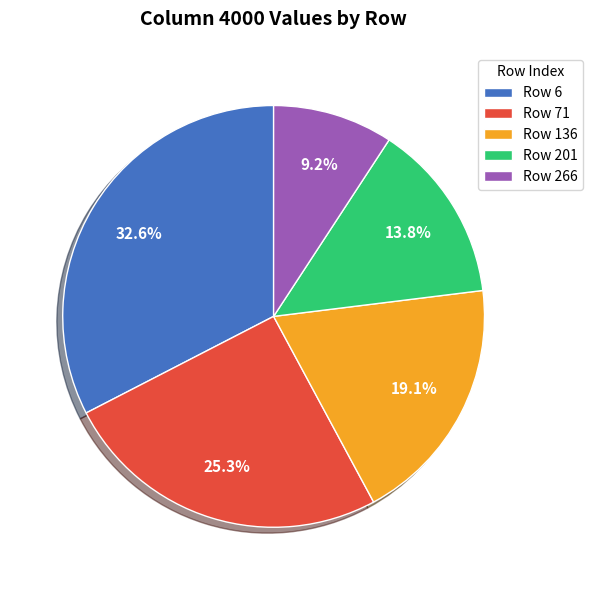

Which has a higher value, Row 201 or Row 71?

Row 71